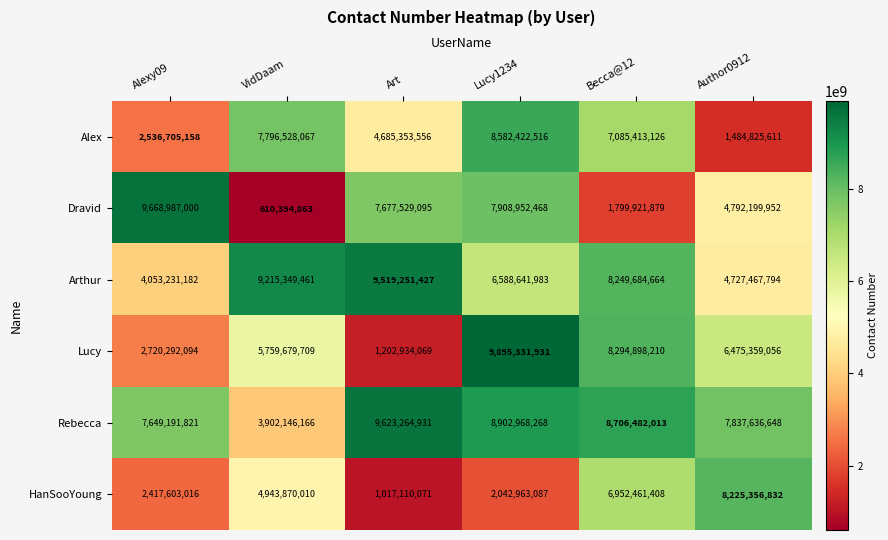

List the series in order of their peak value, lowest first.

HanSooYoung, Alex, Arthur, Rebecca, Dravid, Lucy